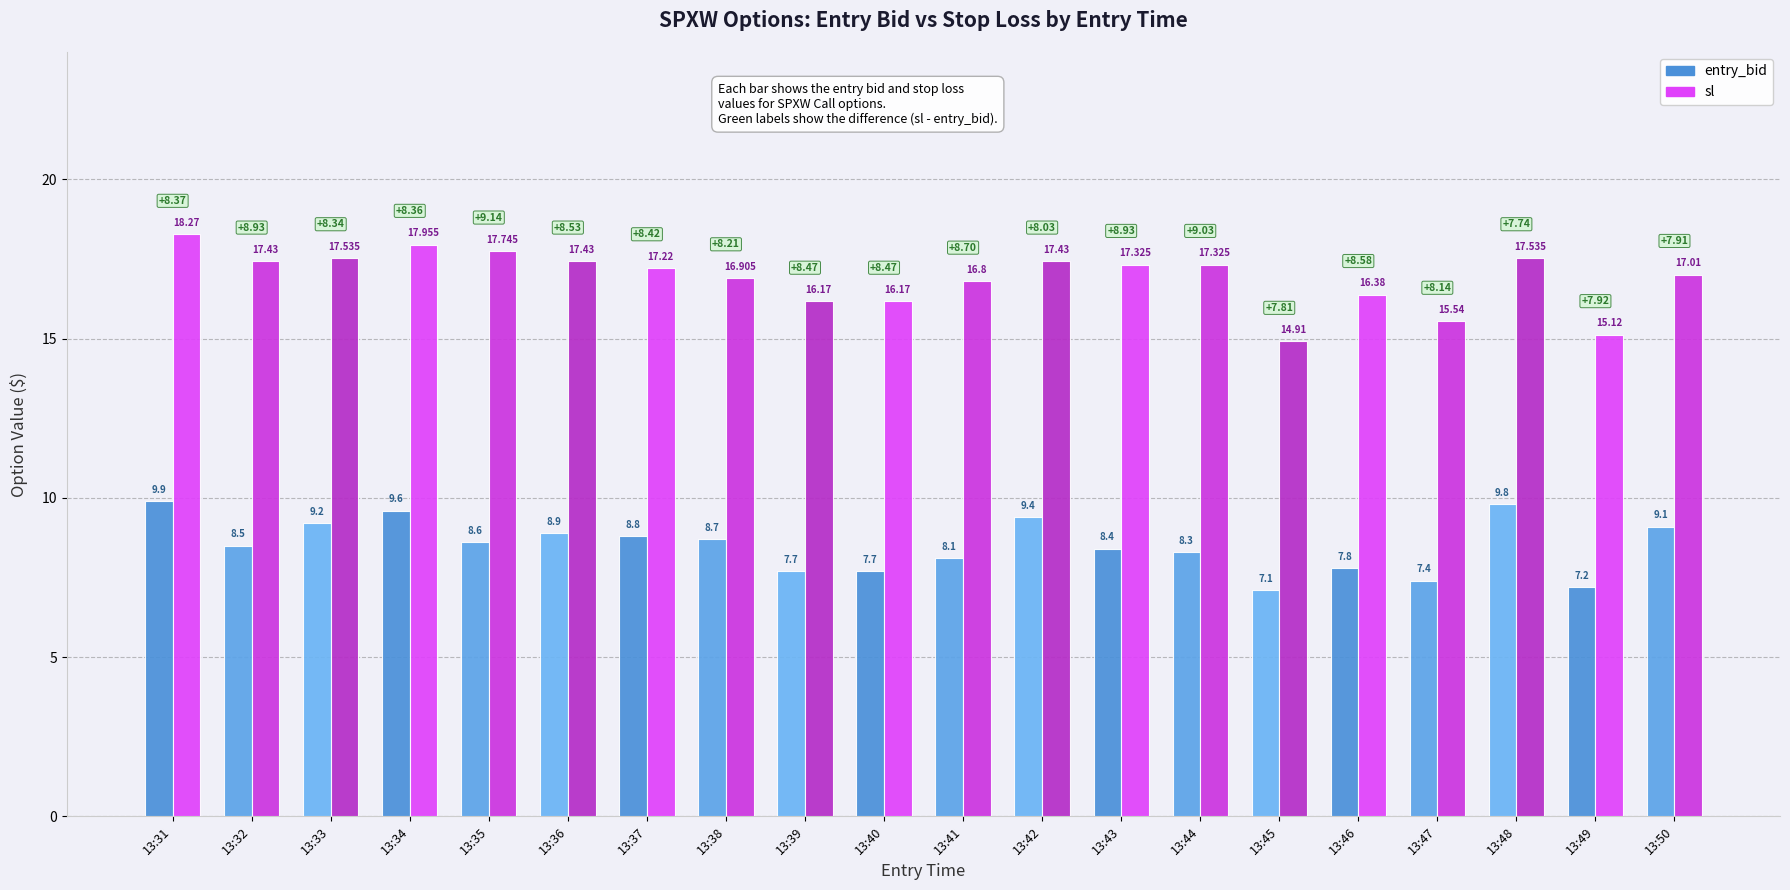

What is the greatest value displayed?

18.3